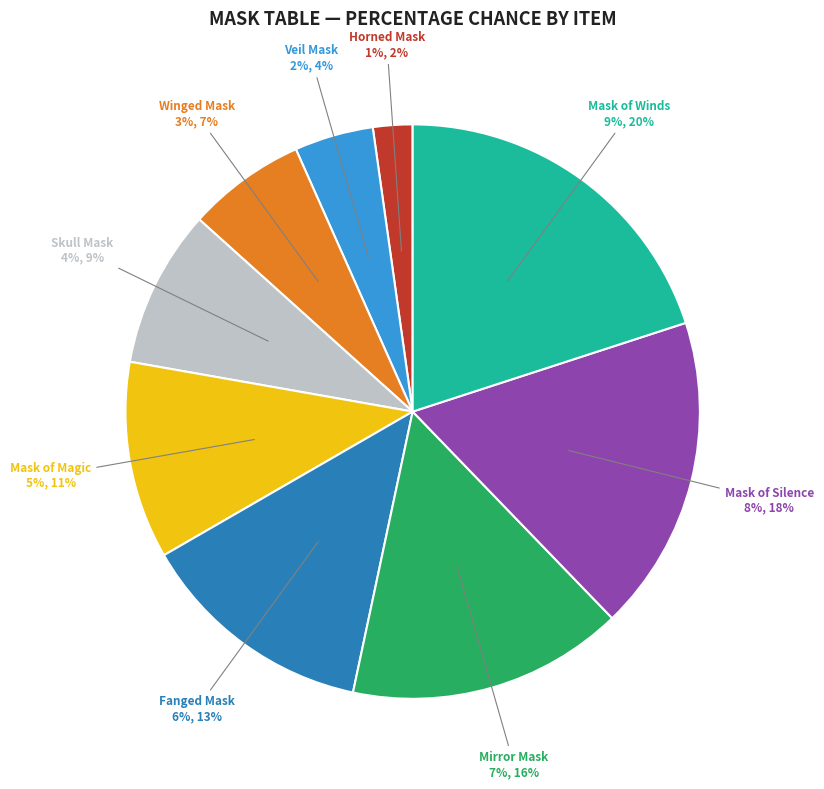

To the nearest percent, what percentage of the pie is Mask of Magic?

11%